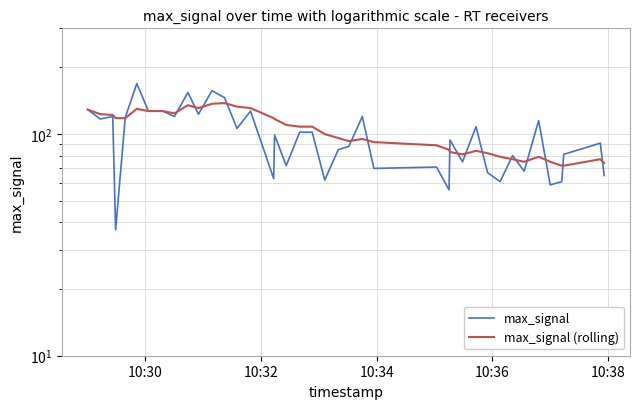

How many times do max_signal and max_signal (rolling) cross each other?

17